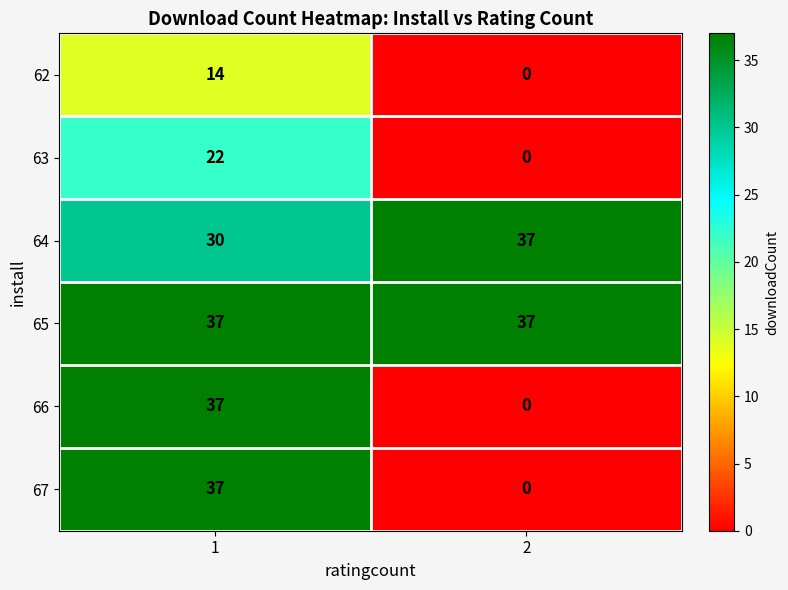

What is the difference between the highest and lowest values at 2?

37